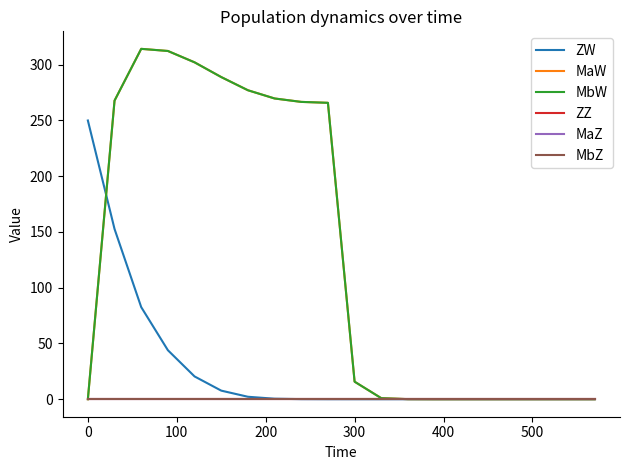

True or false: MaZ has more than 2 interior local peaks.

False